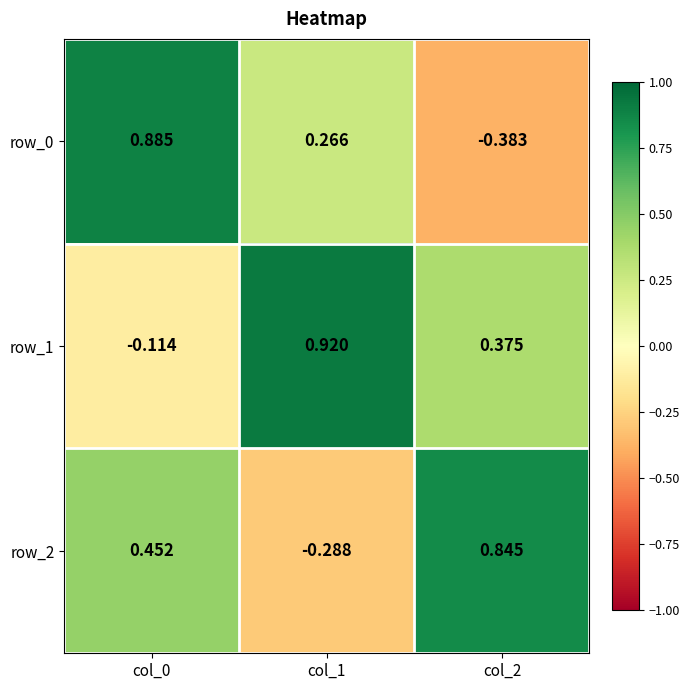

Is the value of row_2 at col_1 greater than the value of row_0 at col_1?

No